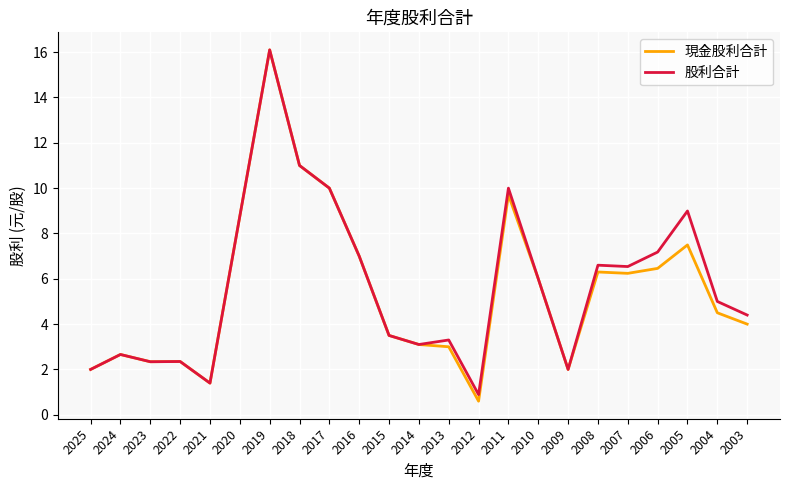

The value of 股利合計 at 2018 is 11.0. True or false?

True